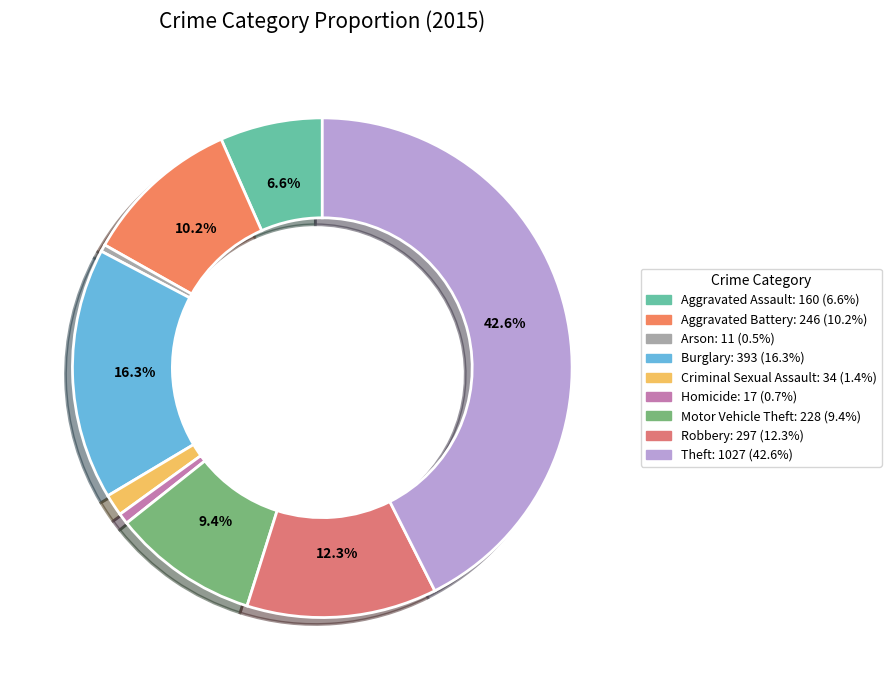

What is the ratio of the value at Aggravated Assault to the value at Theft?

0.2